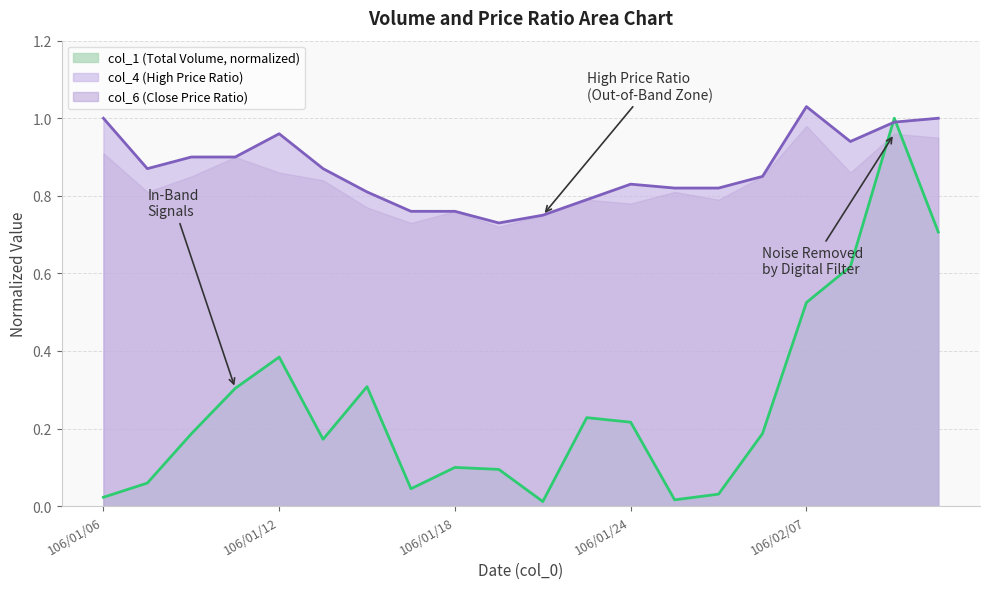

Is the value of col_4 line at 106/01/24 greater than the value of col_1 line at 106/01/12?

Yes